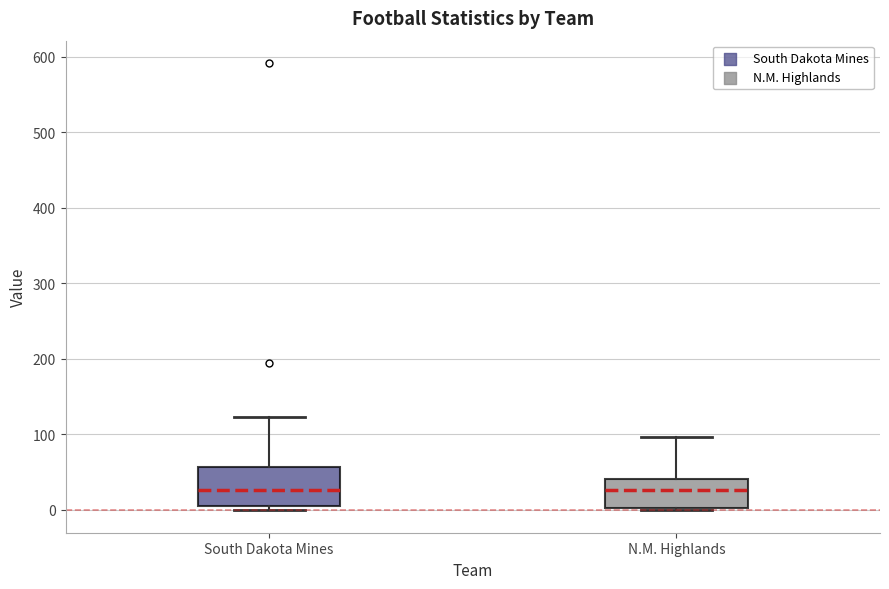

Reading left to right, transcribe this box plot: for each box, give where its median line is, the range the box spans, and where its two whiskers end, as read against the y-axis. The values are not printed on the chart, so give them approximately, as read against the axis.

South Dakota Mines: median 30, box 0 to 60, whiskers 0 (just below the box's lower edge) to 120
N.M. Highlands: median 30, box 0 to 40, whiskers 0 to 100